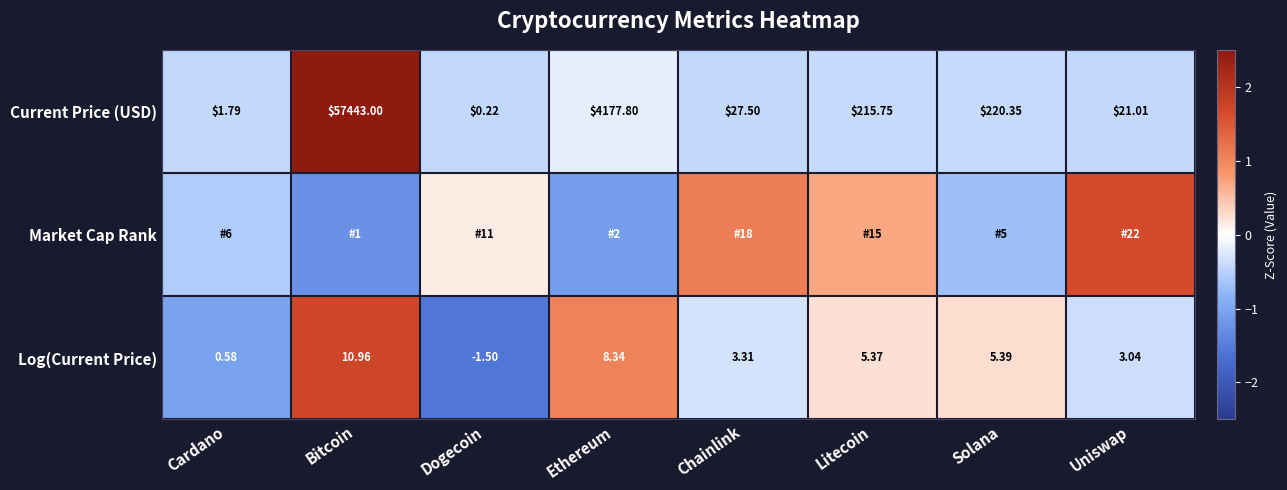

Where is Log(Current Price) nearest to the value 4?

Chainlink